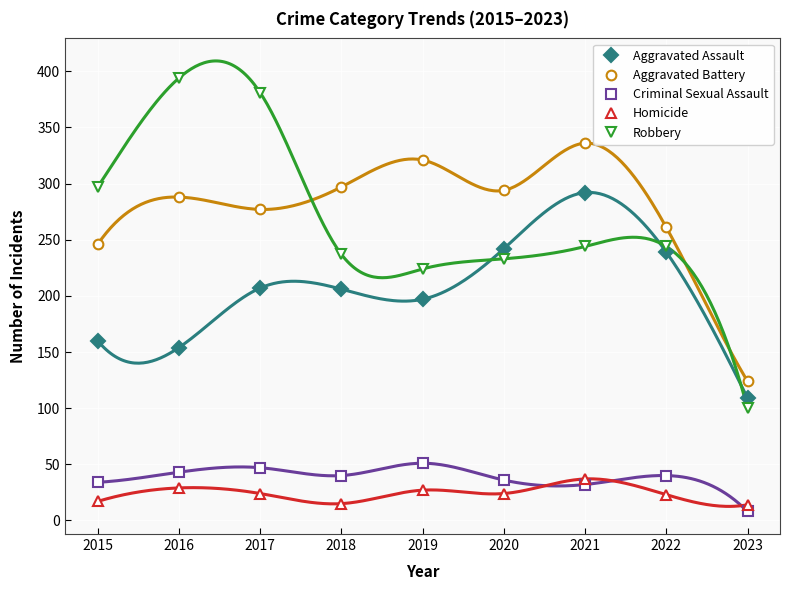

The Homicide series shows 24 at 2017. True or false?

True